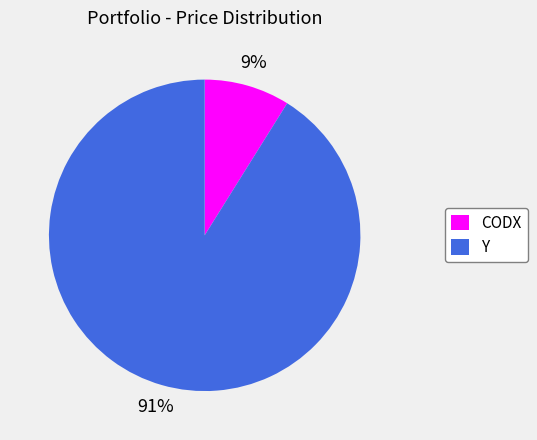

To the nearest percent, what is the difference between the CODX and Y slice percentages?

82%